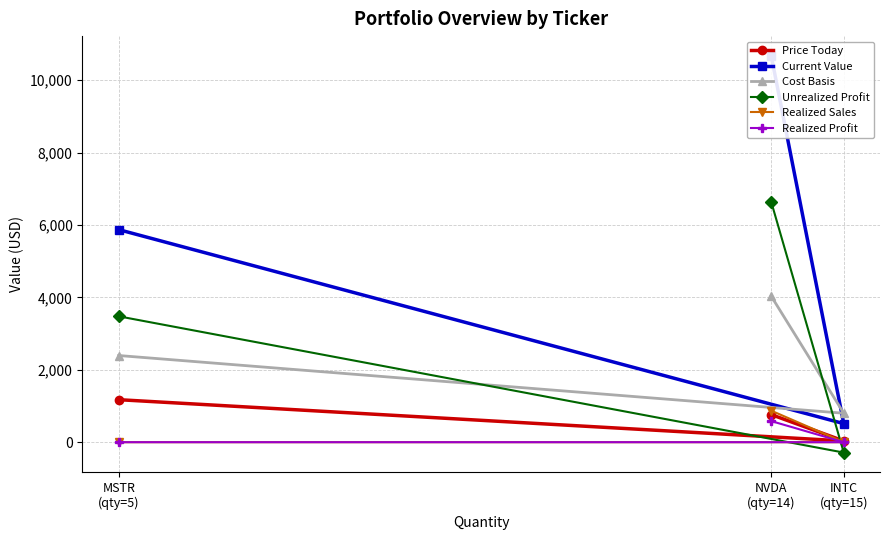

What is the sum of the Current Value values at INTC
(qty=15) and MSTR
(qty=5)?

6383.6